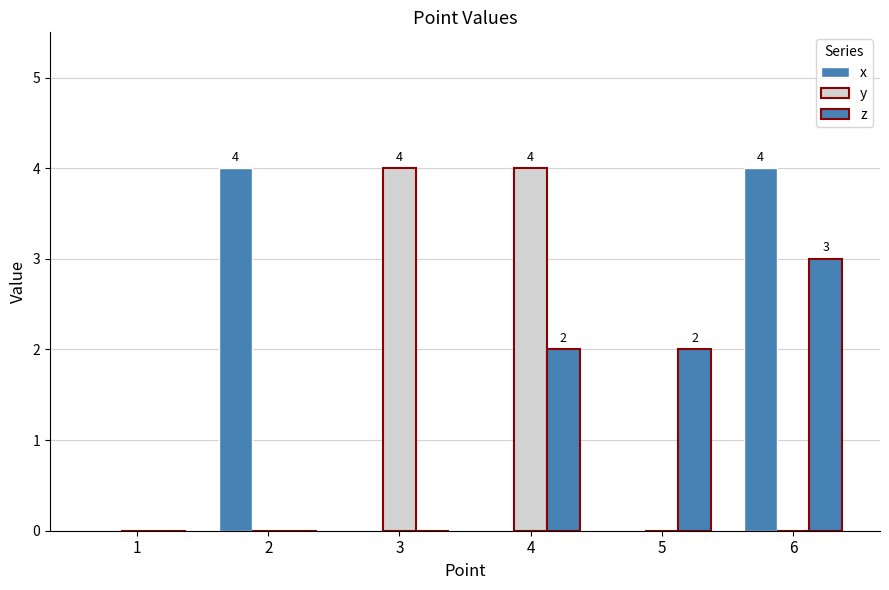

True or false: y has a value of -3 at 2.

False